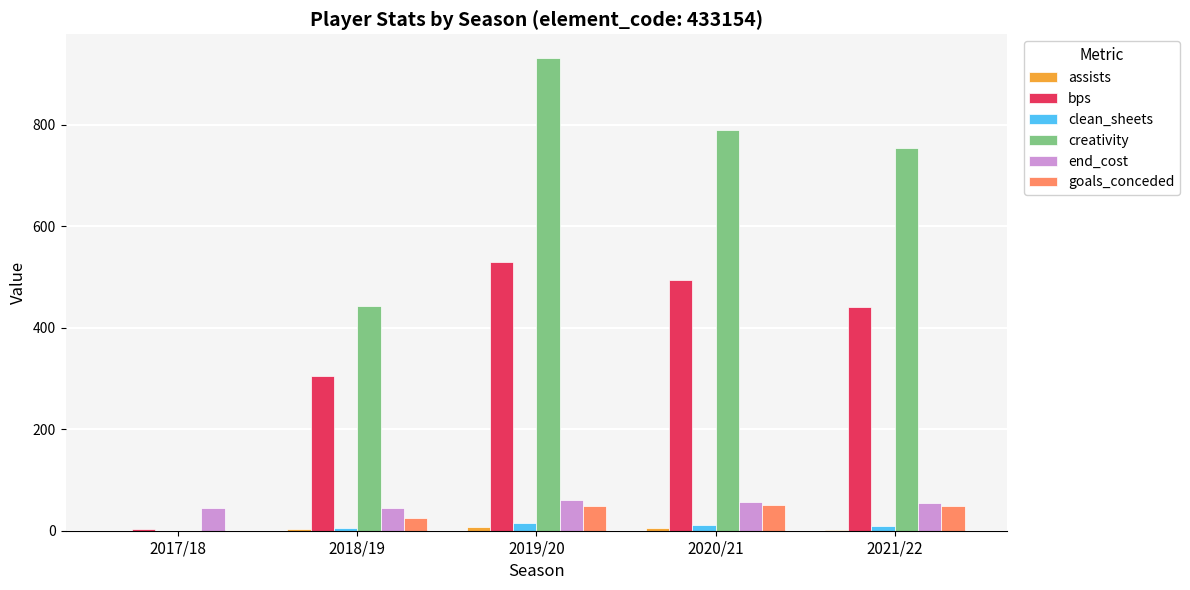

At which category does the chart reach its peak across all series?

2019/20